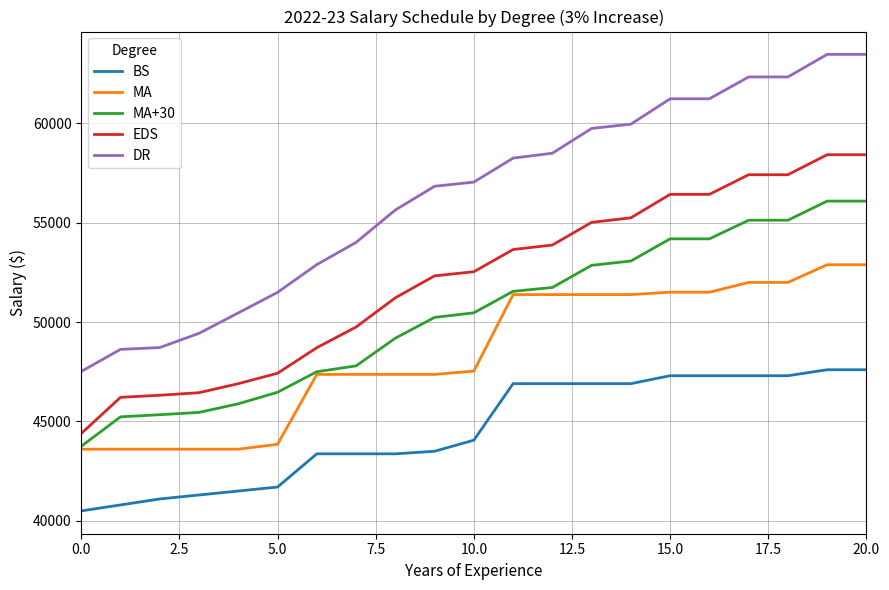

Which series has the largest total across all categories?

DR